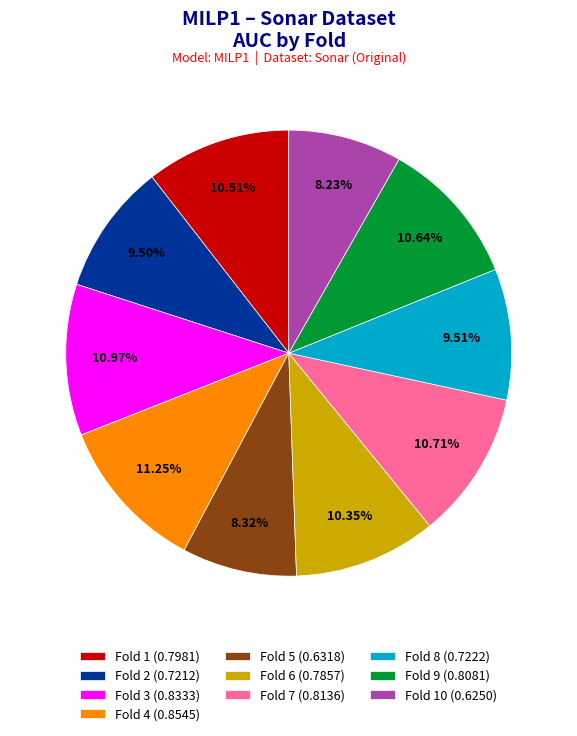

Is there any slice that represents more than half of the pie?

No